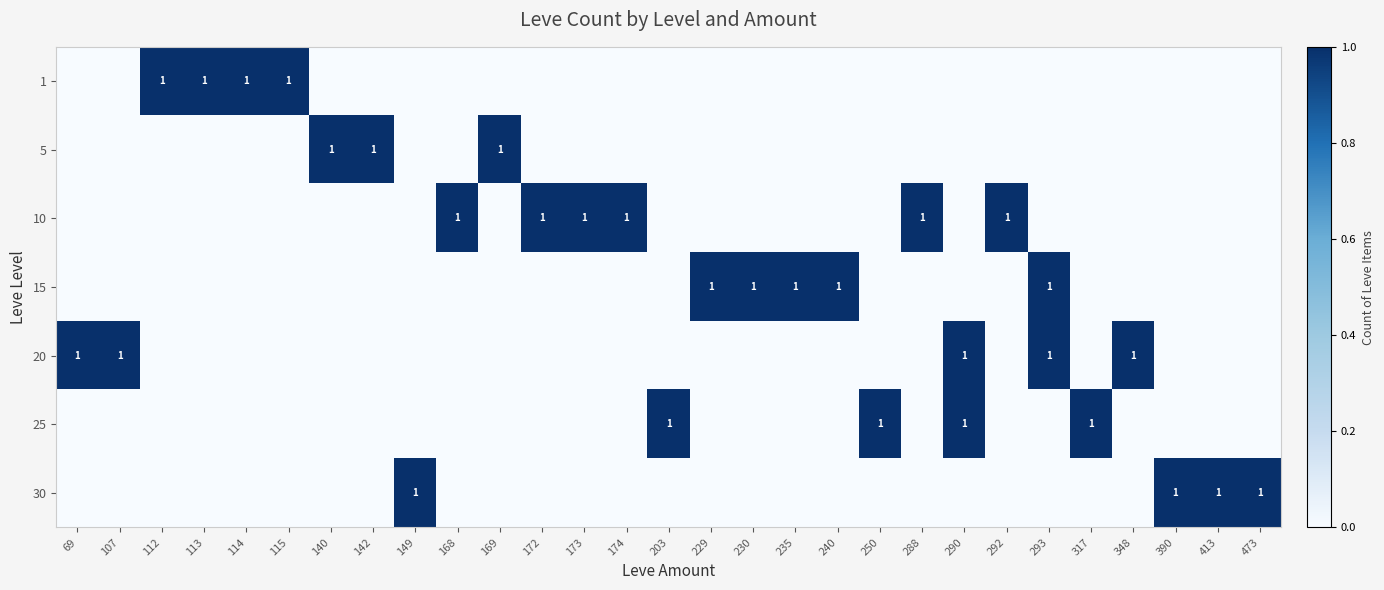

Is it true that 10 equals 1 at 173?

True